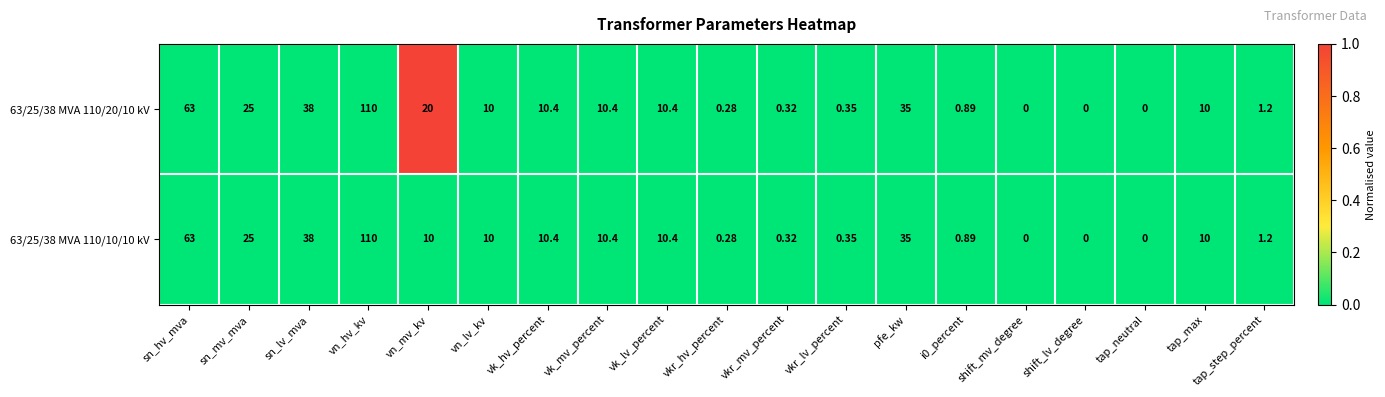

At which label does 63/25/38 MVA 110/20/10 kV reach its peak?

vn_hv_kv